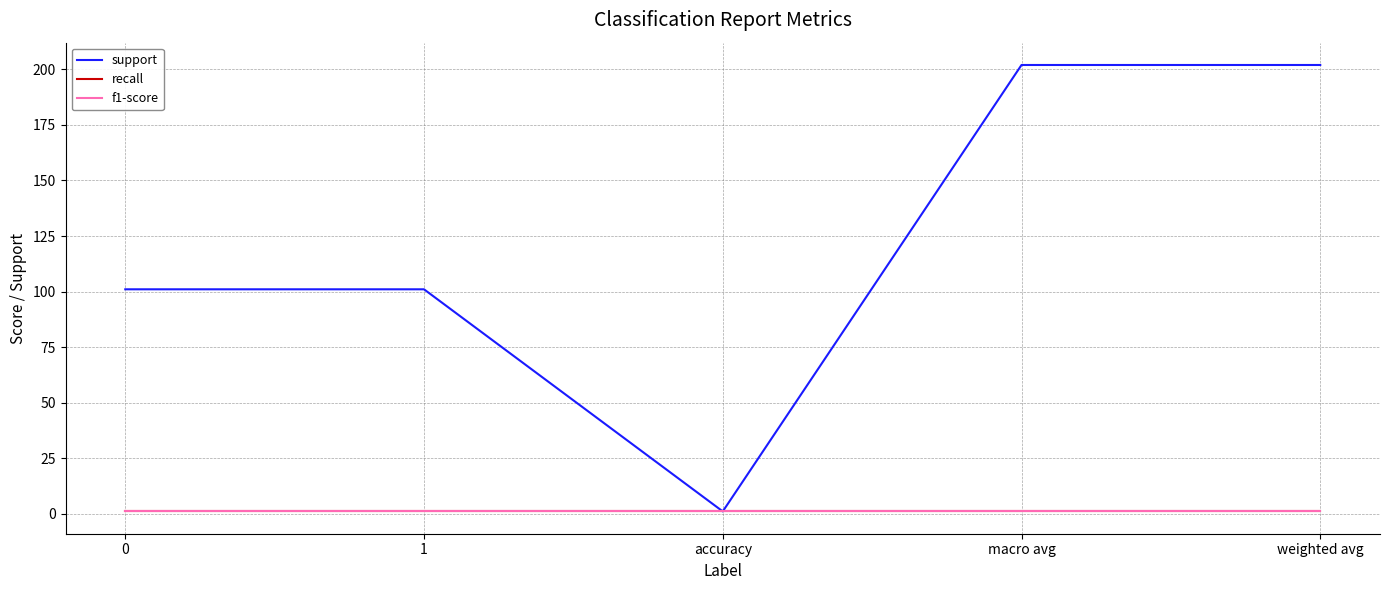

Does the chart display data point markers on the line(s)?

No